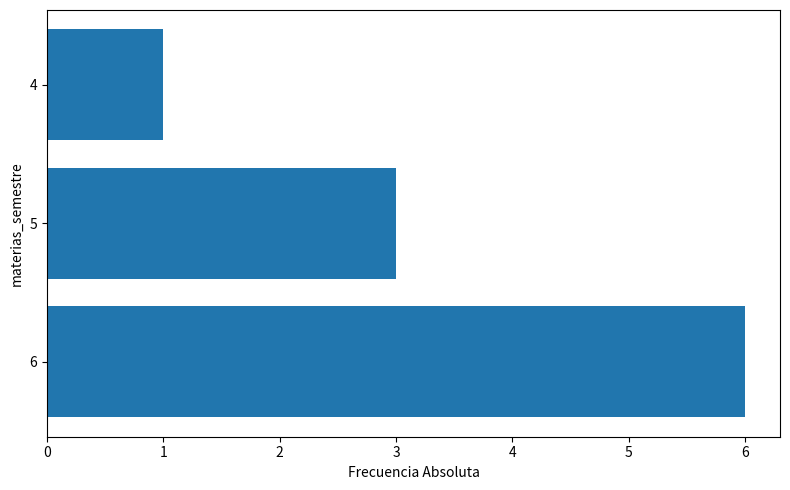

What is the sum of all values?

10